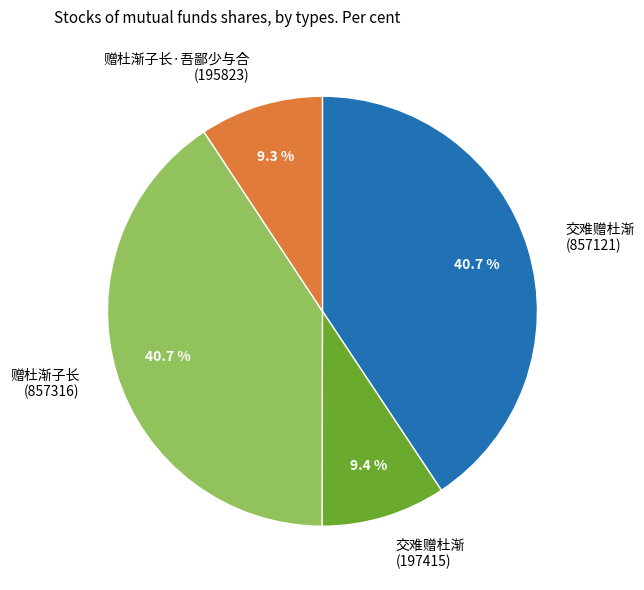

What is the ratio of the value at 交难赠杜渐 (857121) to the value at 交难赠杜渐 (197415)?

4.3